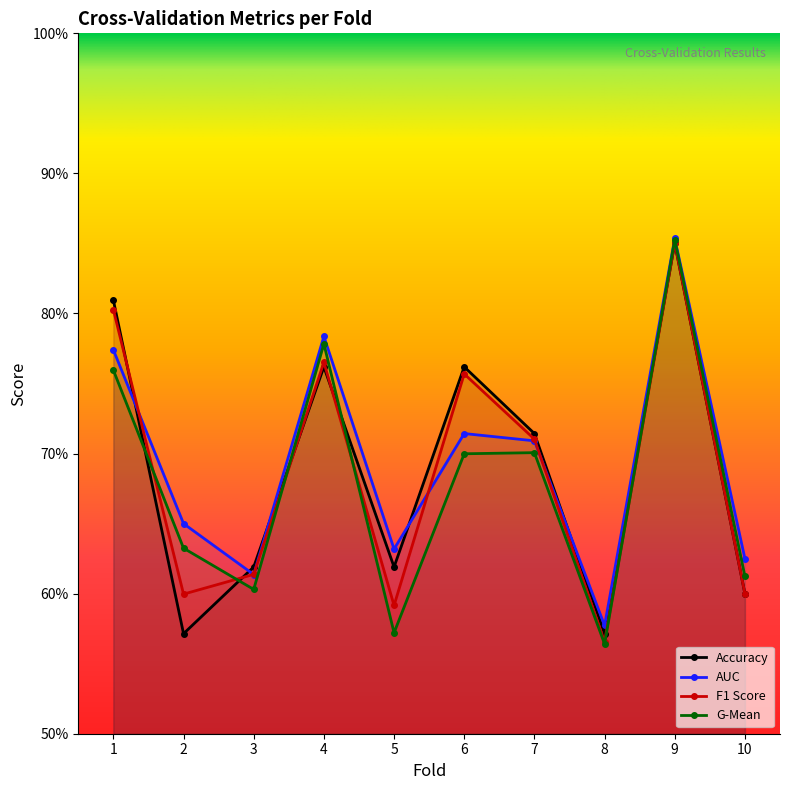

Reading left to right, transcribe all the data shown in this chart.

accuracy: 0.8	0.6	0.6	0.8	0.6	0.8	0.7	0.6	0.8	0.6
auc: 0.8	0.7	0.6	0.8	0.6	0.7	0.7	0.6	0.9	0.6
f1_score: 0.8	0.6	0.6	0.8	0.6	0.8	0.7	0.6	0.9	0.6
g_mean: 0.8	0.6	0.6	0.8	0.6	0.7	0.7	0.6	0.9	0.6